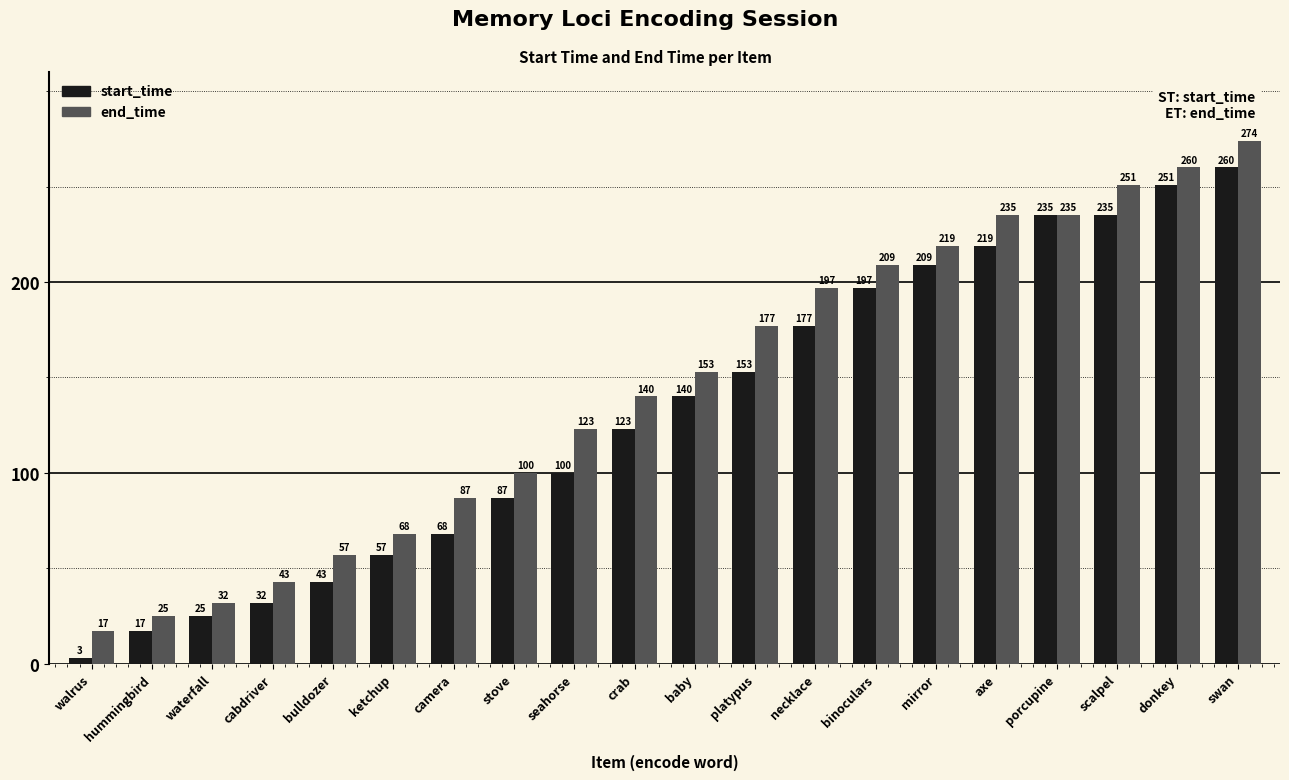

What is the label of the 17th bar from the right?

cabdriver